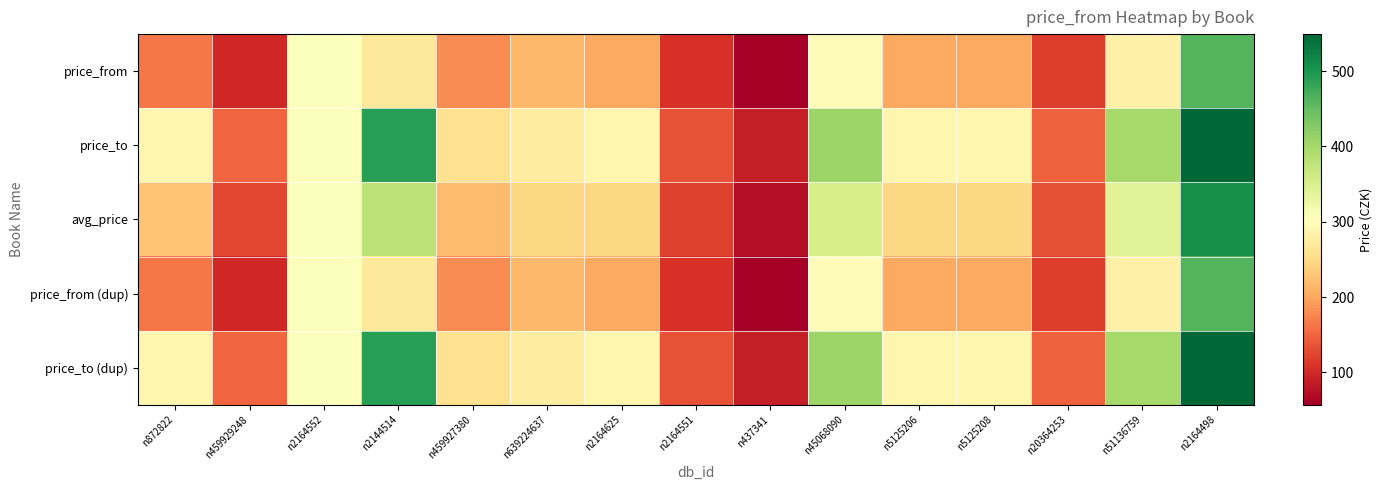

Reading left to right, extract all data points from this chart.

price_from: n872822=164.0	n459929248=99.0	n2164552=306.0	n2144514=267.0	n459927380=179.0	n639224637=216.0	n2164625=203.0	n2164551=107.0	n437341=57.0	n45068090=299.0	n5125206=203.0	n5125208=203.0	n20364253=117.0	n51136759=280.0	n2164498=462.0
price_to: n872822=289.0	n459929248=150.0	n2164552=306.0	n2144514=490.0	n459927380=258.0	n639224637=275.0	n2164625=289.0	n2164551=134.0	n437341=89.0	n45068090=408.0	n5125206=289.0	n5125208=289.0	n20364253=147.0	n51136759=400.0	n2164498=549.0
avg_price: n872822=226.5	n459929248=124.5	n2164552=306.0	n2144514=378.5	n459927380=218.5	n639224637=245.5	n2164625=246.0	n2164551=120.5	n437341=73.0	n45068090=353.5	n5125206=246.0	n5125208=246.0	n20364253=132.0	n51136759=340.0	n2164498=505.5
price_from (dup): n872822=164.0	n459929248=99.0	n2164552=306.0	n2144514=267.0	n459927380=179.0	n639224637=216.0	n2164625=203.0	n2164551=107.0	n437341=57.0	n45068090=299.0	n5125206=203.0	n5125208=203.0	n20364253=117.0	n51136759=280.0	n2164498=462.0
price_to (dup): n872822=289.0	n459929248=150.0	n2164552=306.0	n2144514=490.0	n459927380=258.0	n639224637=275.0	n2164625=289.0	n2164551=134.0	n437341=89.0	n45068090=408.0	n5125206=289.0	n5125208=289.0	n20364253=147.0	n51136759=400.0	n2164498=549.0